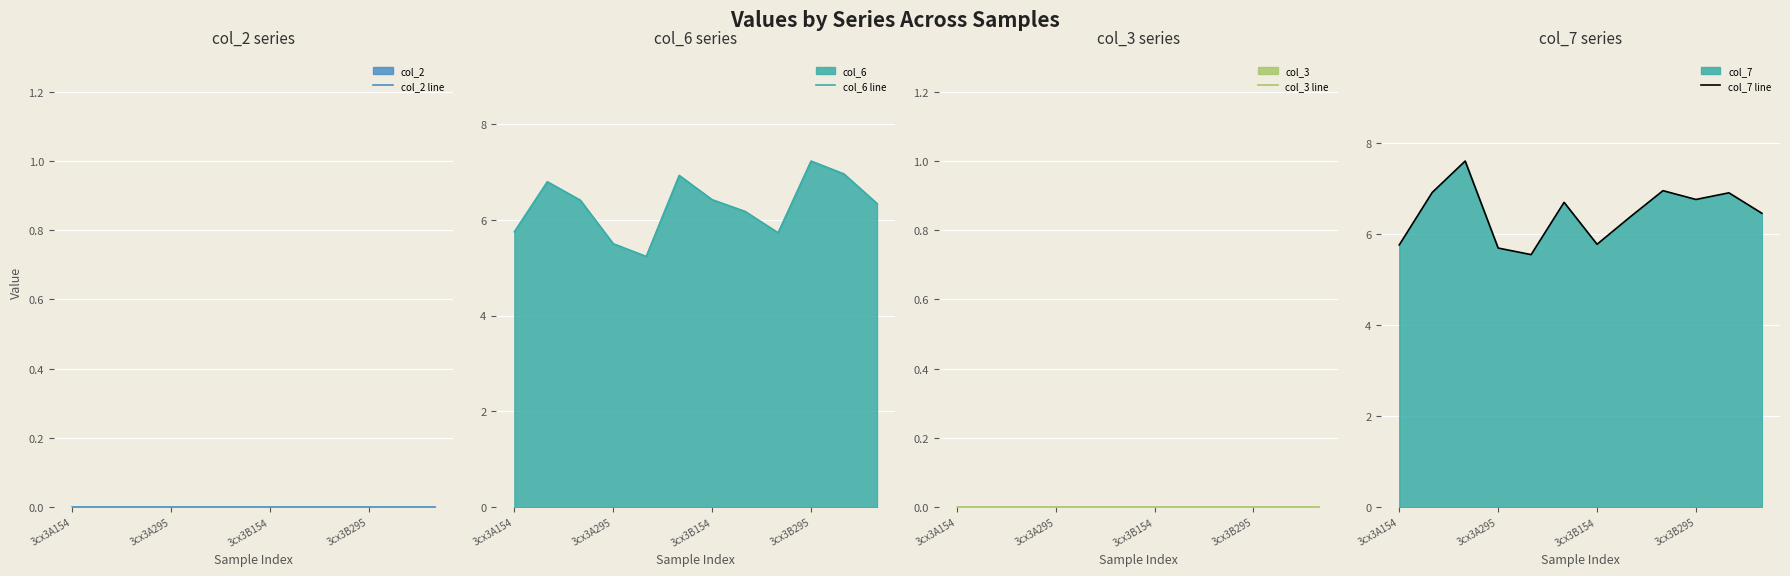

The col_7 line series shows 9.8 at 3cx3A154. True or false?

False